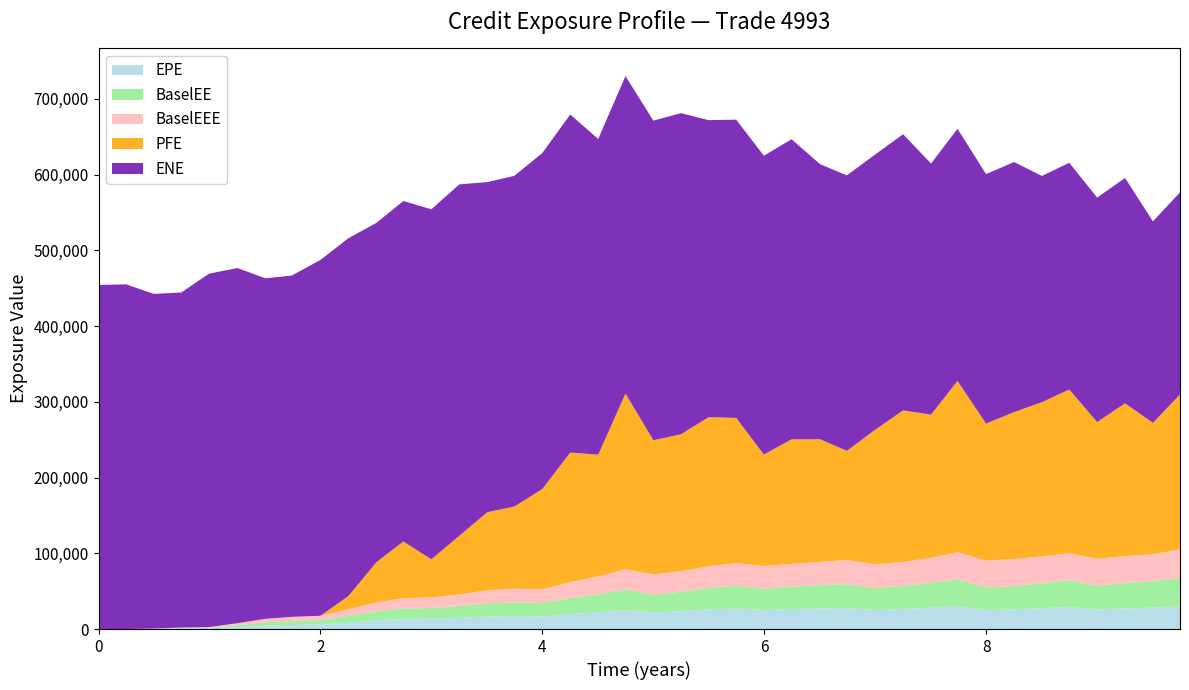

Reading left to right, transcribe all the data shown in this chart.

ENE: 454360.0	455139.0	441890.0	442447.0	466737.0	468915.0	449640.0	450681.0	469887.0	472513.0	448108.0	449546.0	462210.0	464017.0	435881.0	436686.0	443706.0	446456.0	416846.0	419292.0	421975.0	424114.0	392231.0	393821.0	394575.0	396267.0	363178.0	363760.0	363455.0	364679.0	331567.0	332950.0	329384.0	330240.0	298696.0	299440.0	296400.0	297591.0	266098.0	266916.0
EPE: 0.0	0.0	202.9	668.3	836.7	2579.9	4453.6	5314.3	5764.8	8566.7	11485.8	13287.0	13612.3	14792.9	16545.0	17156.6	16657.8	19768.9	22071.9	25013.0	21620.6	23580.2	25857.4	27038.8	25090.8	26375.5	27132.4	27704.3	25165.6	26380.7	28165.8	30236.5	25062.0	25894.6	27427.2	29127.9	25751.6	27166.8	28244.1	29976.9
BaselEE: 0.0	0.0	203.3	670.9	841.5	2601.2	4505.4	5393.3	5870.6	8763.9	11805.0	13717.8	14119.1	15430.2	17356.2	18097.2	17671.4	21105.5	23715.3	27044.0	23526.0	25835.9	28527.8	30038.5	28068.1	29717.8	30798.7	31667.5	28973.4	30606.1	32923.9	35596.7	29732.4	30954.3	33036.3	35346.4	31487.6	33474.8	35071.7	37501.9
PFE: 0.0	0.0	0.0	0.0	0.0	0.0	0.0	0.0	0.0	17435.8	53097.6	74944.8	50186.2	77455.9	103053.0	108411.0	132436.0	171047.0	160782.0	231748.0	177137.0	180638.0	196828.0	191664.0	147179.0	164394.0	161873.0	144225.0	176721.0	200070.0	189101.0	226135.0	180915.0	194000.0	203516.0	216201.0	180459.0	201820.0	173293.0	204804.0
BaselEEE: 0.0	0.0	203.3	670.9	841.5	2601.2	4505.4	5393.3	5870.6	8763.9	11805.0	13717.8	14119.1	15430.2	17356.2	18097.2	18097.2	21105.5	23715.3	27044.0	27044.0	27044.0	28527.8	30038.5	30038.5	30038.5	30798.7	31667.5	31667.5	31667.5	32923.9	35596.7	35596.7	35596.7	35596.7	35596.7	35596.7	35596.7	35596.7	37501.9